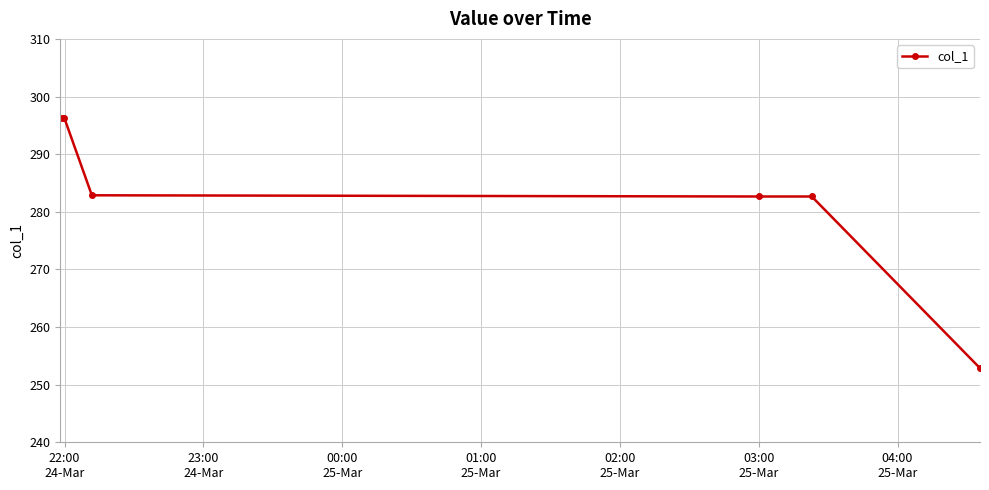

True or false: there are more than 2 points higher than both neighbors.

False